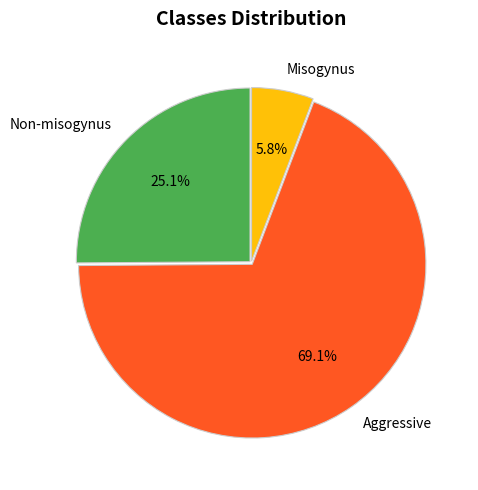

Is there a majority slice in this chart?

Yes